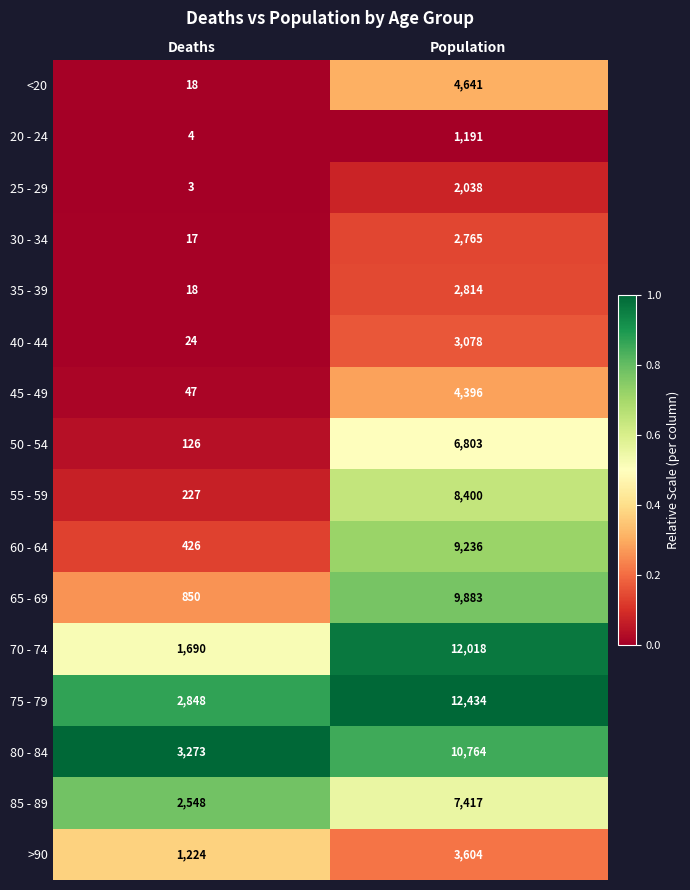

What is the average value of the 75 - 79 series?

7641